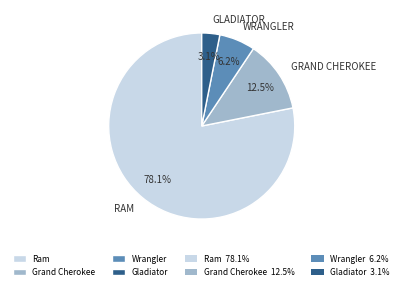

Is there a majority slice in this chart?

Yes